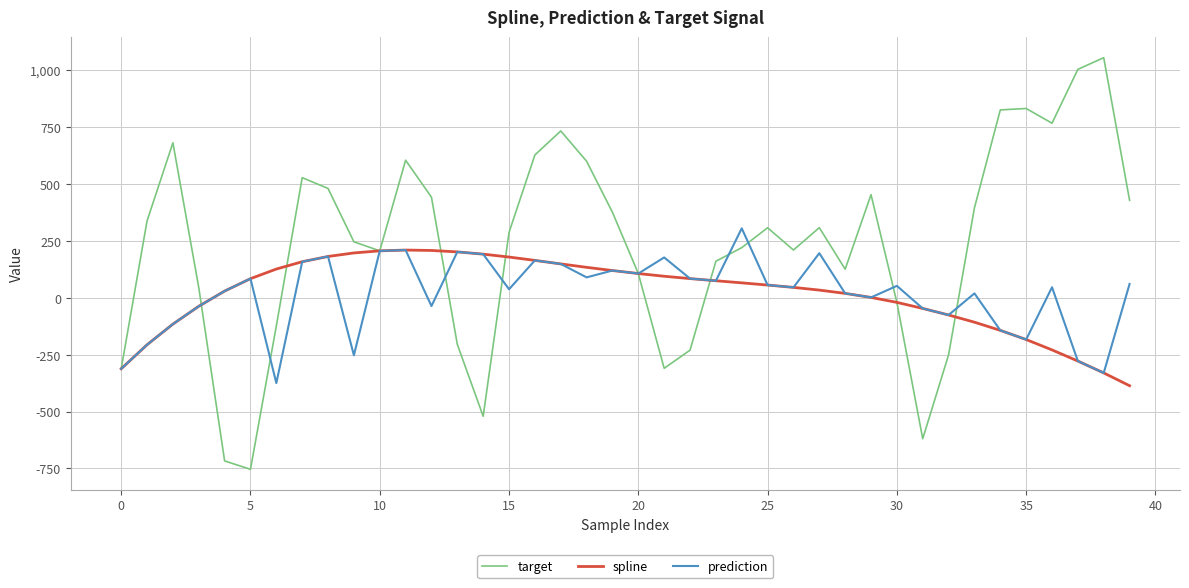

Which series has the largest total across all categories?

target